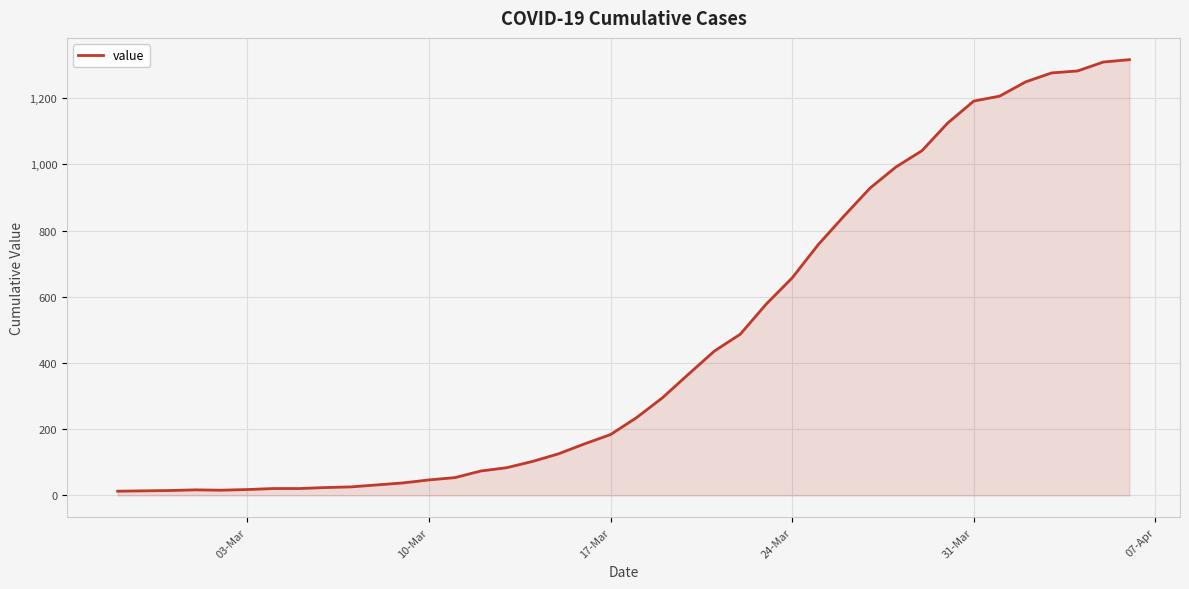

What is the maximum value shown in the chart?

1316